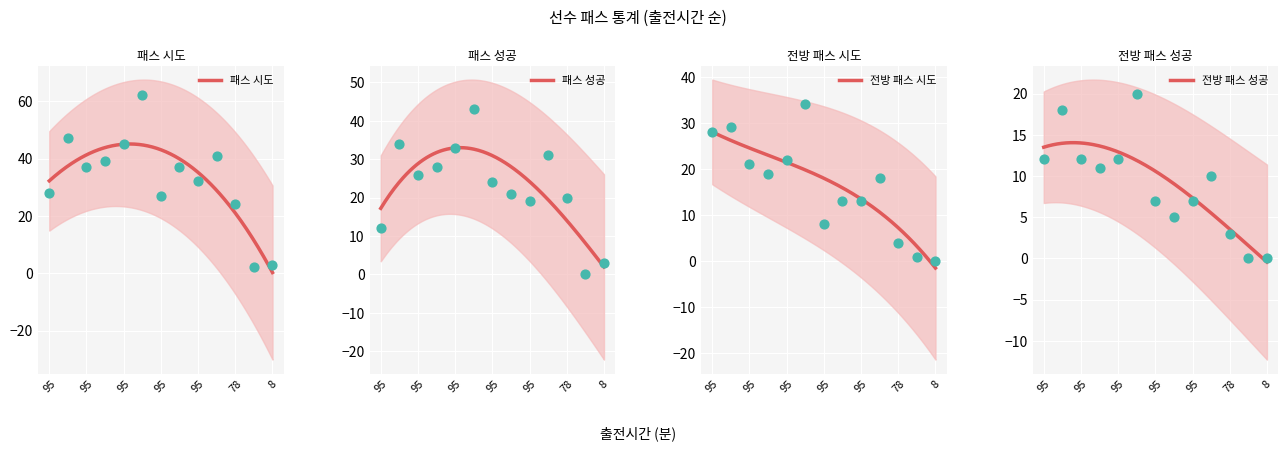

Which series reaches the maximum Y coordinate?

패스 시도